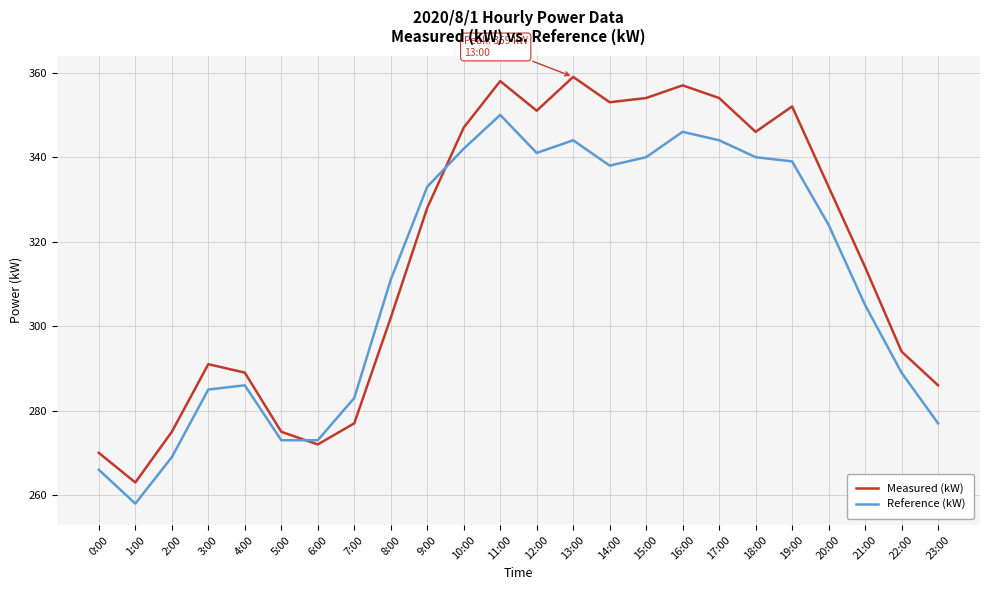

What are all the series names shown in the legend?

Measured (kW), Reference (kW)